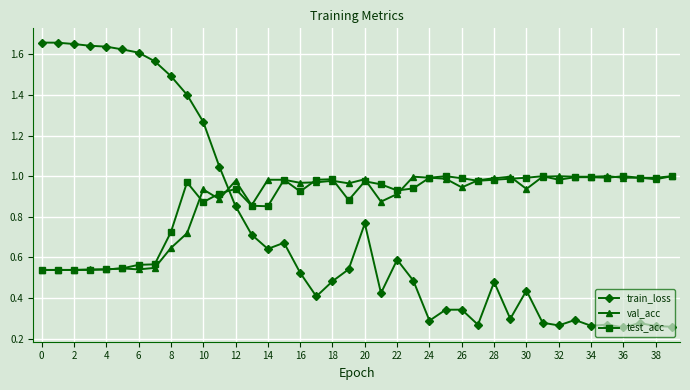

True or false: val_acc has more than 0 points higher than both neighbors.

True